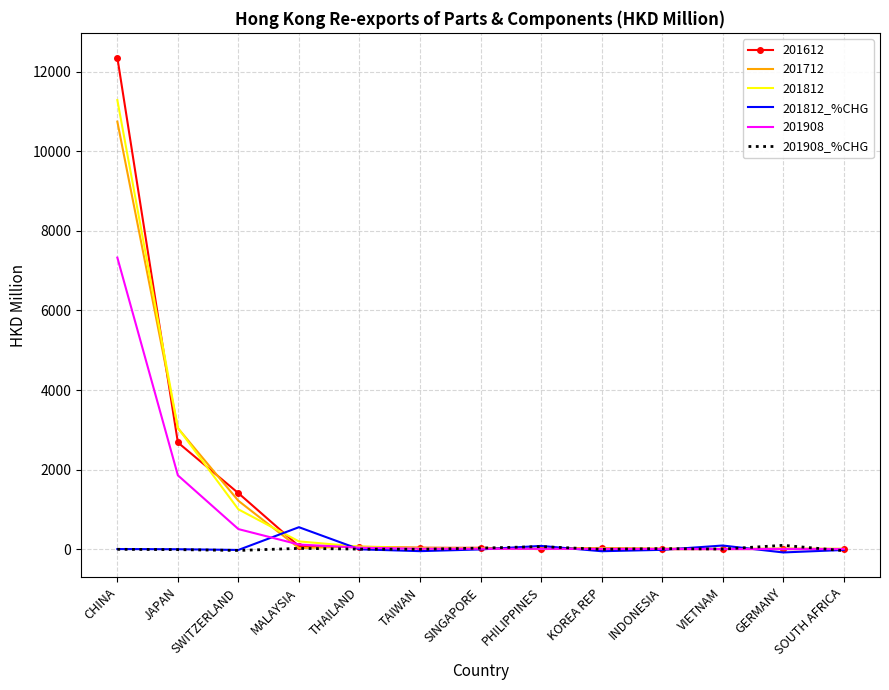

At which category is the sum across all series the highest?

CHINA